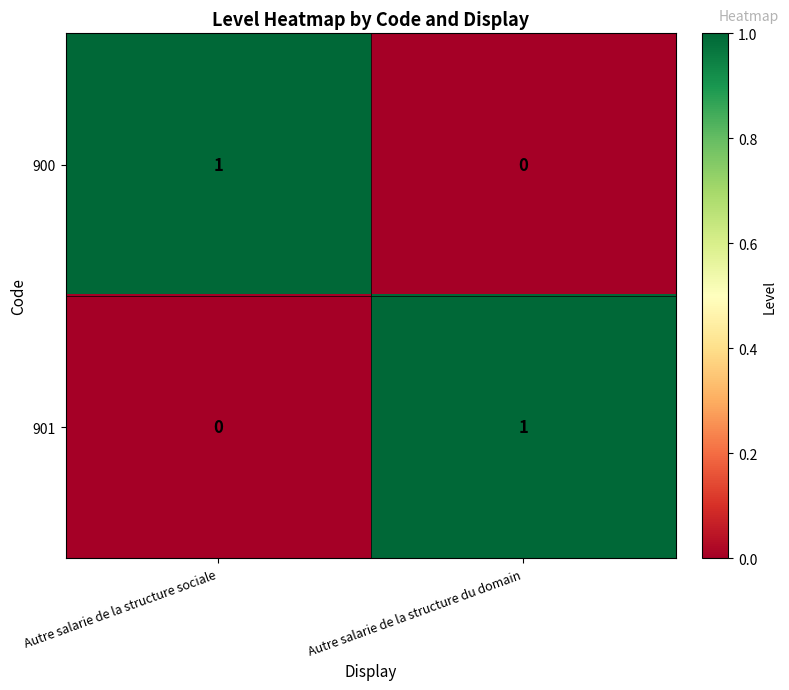

Is the value of 901 at Autre salarie de la structure du domain greater than the value of 900 at Autre salarie de la structure du domain?

Yes